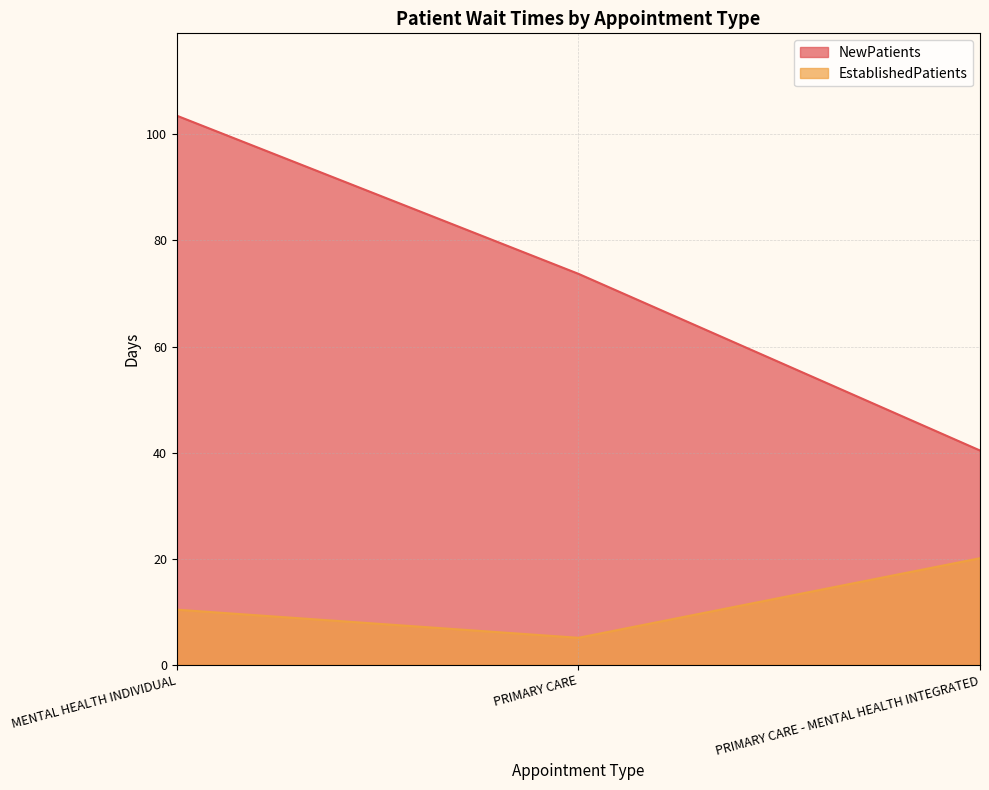

How many series are shown in this chart?

2